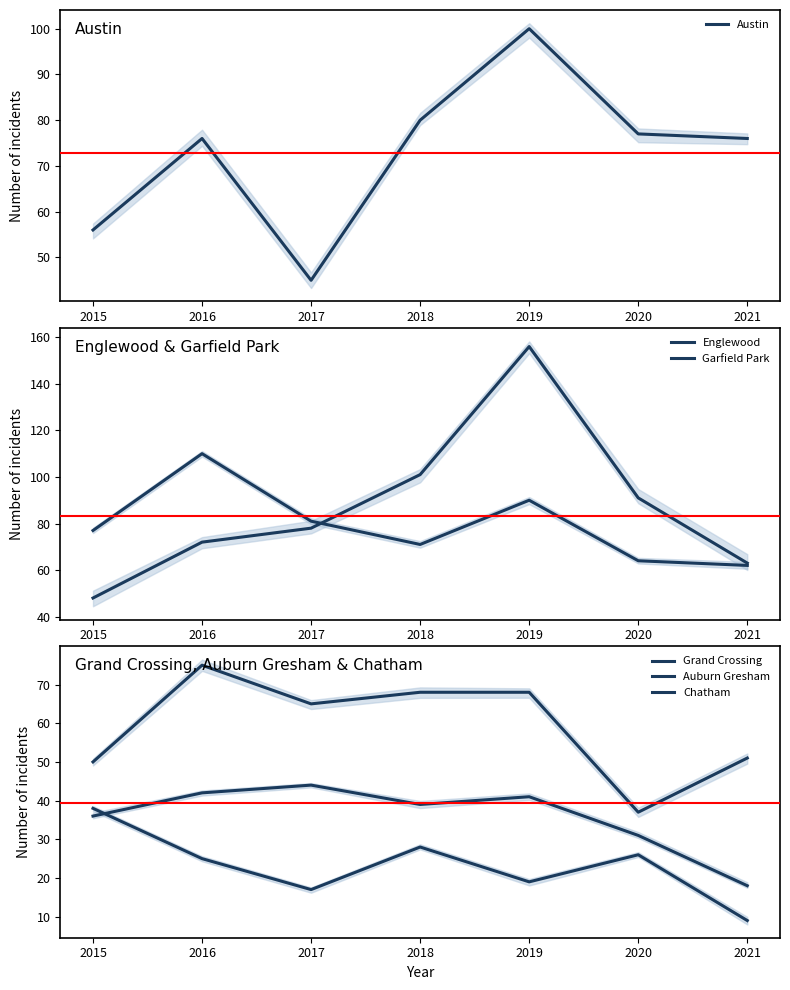

How many categories are shown in the chart?

7